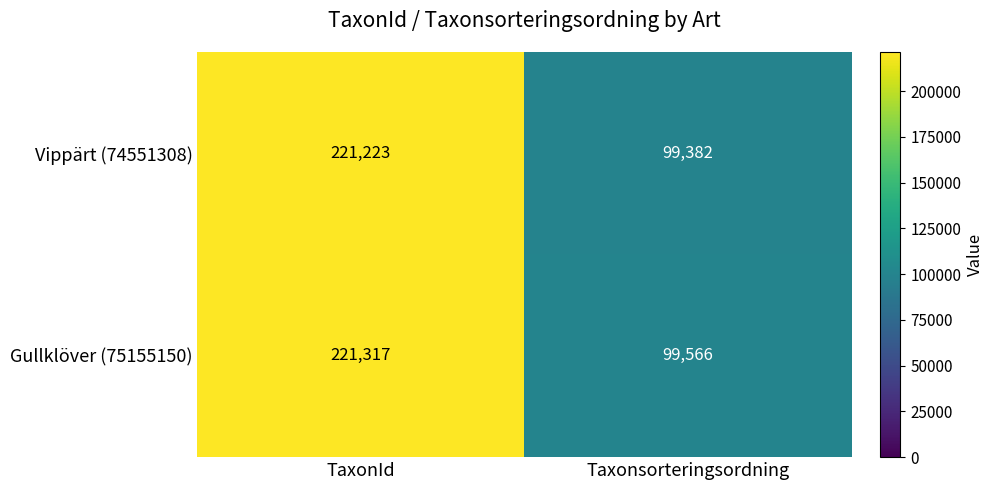

What is the difference between the maximum and minimum values in the Gullklöver (75155150) series?

121751